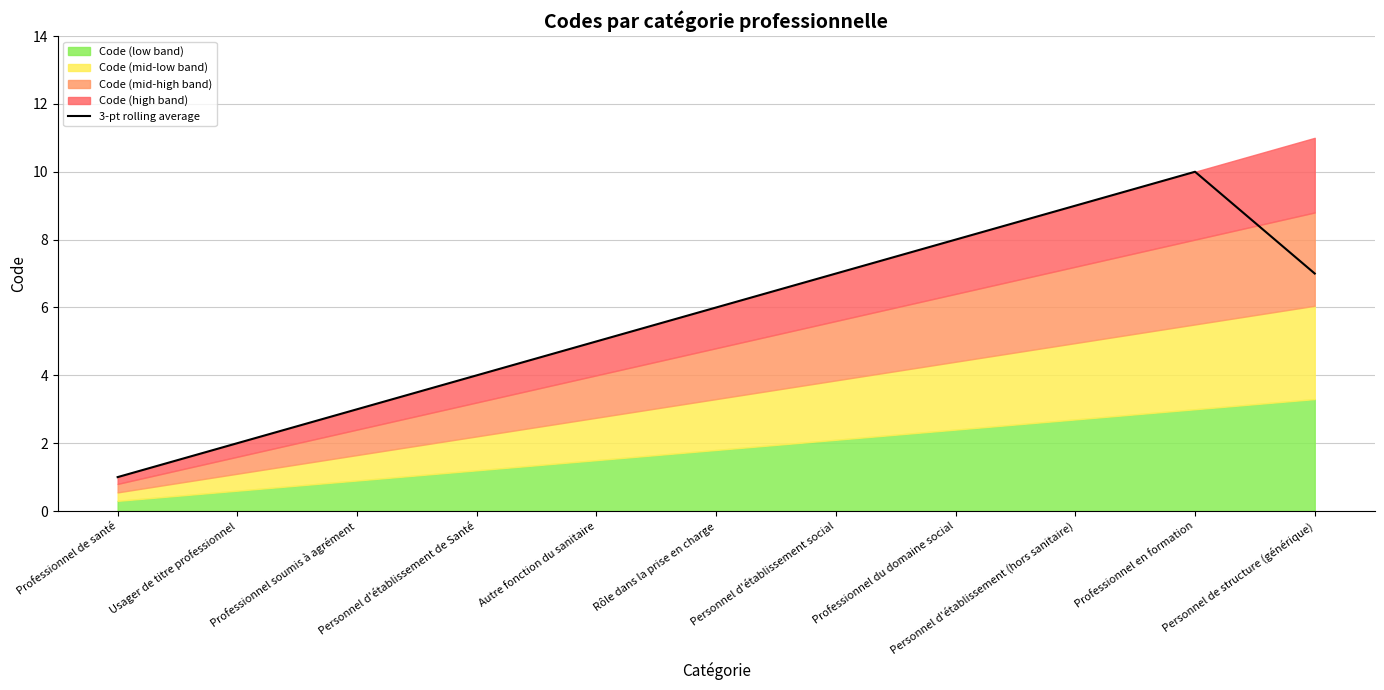

Approximately how many times larger is the value at Professionnel en formation compared to Rôle dans la prise en charge?

1.7